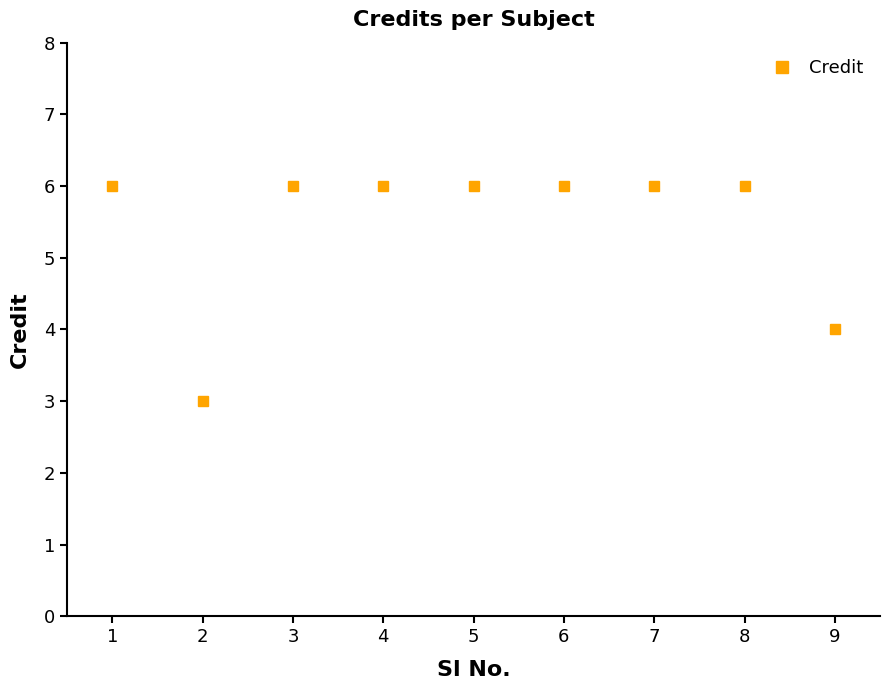

Where is the first local minimum?

2